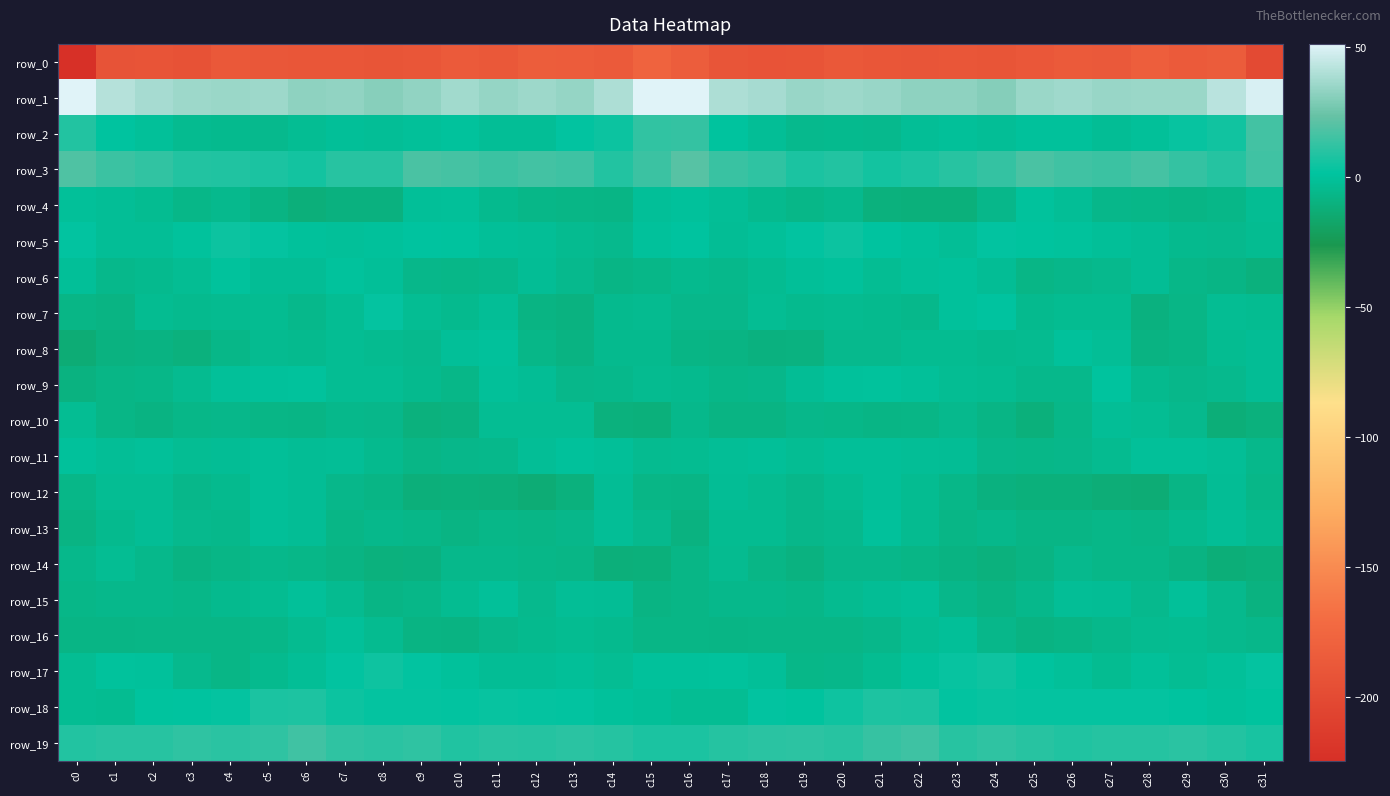

Reading right to left, transcribe all the data shown in this chart.

row_0: -200.4	-184.2	-185.2	-182.4	-186.3	-186.2	-188.1	-191.0	-189.8	-190.0	-189.1	-187.5	-191.1	-191.8	-190.3	-182.9	-178.0	-185.4	-184.0	-183.0	-187.4	-185.8	-189.9	-190.8	-189.3	-189.9	-188.5	-187.8	-192.8	-191.2	-192.4	-224.5
row_1: 49.5	42.3	35.5	35.2	34.9	36.4	35.3	30.7	32.8	32.5	34.8	35.7	34.8	38.1	39.4	50.7	51.1	39.5	34.4	35.7	34.6	37.2	33.1	31.0	33.3	32.9	35.7	35.3	35.9	38.1	41.1	51.3
row_2: 15.8	5.3	3.2	-0.7	-2.5	-0.1	-0.2	-1.8	-0.9	-1.7	-5.0	-4.5	-5.1	-1.6	0.7	12.6	12.2	4.3	1.7	-1.9	-1.7	0.1	-0.6	-1.7	-1.1	-2.7	-5.2	-4.6	-3.9	-0.9	1.2	8.8
row_3: 15.5	9.3	12.5	16.3	14.4	15.5	17.8	13.0	10.0	7.1	5.6	9.1	7.5	11.5	14.0	20.3	14.5	9.1	14.8	15.8	14.3	16.4	17.4	10.3	9.9	5.6	7.5	8.4	8.9	12.1	14.4	18.7
row_4: -3.0	-6.4	-7.9	-6.7	-5.9	-1.9	0.2	-6.0	-10.9	-10.7	-10.5	-5.2	-6.6	-4.7	-1.8	-0.1	-1.1	-7.6	-7.4	-6.6	-4.7	-0.5	-1.2	-9.6	-9.9	-11.6	-8.4	-4.8	-6.8	-3.7	-1.6	-0.6
row_5: -3.5	-5.0	-4.7	-2.5	-1.2	0.2	1.1	1.7	-1.6	0.0	1.3	4.2	2.0	-0.9	-2.6	1.4	0.0	-5.2	-3.8	-2.0	-1.0	0.8	1.3	-0.1	-0.6	0.1	2.3	4.4	0.3	-2.0	-1.8	1.9
row_6: -10.2	-7.9	-6.7	-2.4	-4.8	-6.2	-7.1	-2.2	-0.4	-0.9	-2.9	-0.3	-1.1	-3.6	-5.6	-4.3	-6.8	-7.8	-5.0	-2.5	-5.7	-6.6	-6.0	-1.5	0.2	-2.1	-2.2	0.2	-2.6	-4.6	-5.3	-1.3
row_7: -3.3	-3.1	-7.4	-9.9	-3.6	-3.3	-4.4	1.6	-0.0	-5.3	-4.5	-3.7	-4.7	-2.8	-6.3	-6.2	-3.8	-4.6	-9.1	-8.4	-2.0	-4.5	-2.8	2.6	-2.6	-5.6	-3.6	-4.1	-4.5	-3.5	-8.1	-7.2
row_8: -2.1	-3.3	-7.6	-8.7	-1.7	-0.0	-4.1	-4.4	-3.3	-3.4	-4.9	-5.1	-9.1	-9.6	-8.4	-7.8	-4.5	-4.6	-9.0	-6.6	-0.0	-1.4	-4.8	-3.9	-3.1	-4.4	-4.1	-6.6	-10.3	-8.8	-9.5	-13.3
row_9: -2.1	-5.2	-6.1	-4.4	0.8	-5.6	-5.4	-3.2	-2.9	-0.7	0.1	-0.2	-2.1	-6.3	-6.9	-4.7	-3.9	-5.7	-6.0	-2.1	-0.8	-6.8	-4.4	-2.7	-2.8	0.4	-0.0	-0.6	-4.1	-6.9	-7.2	-9.1
row_10: -10.6	-12.2	-5.1	-3.1	-1.9	-6.9	-11.0	-7.7	-4.9	-7.1	-7.5	-6.4	-6.1	-8.1	-8.5	-5.8	-11.0	-10.5	-3.0	-3.0	-2.7	-9.3	-10.5	-5.9	-5.5	-7.7	-7.1	-6.2	-6.9	-8.6	-7.1	-2.8
row_11: -5.3	-1.6	-0.7	-0.9	-4.1	-6.2	-6.5	-6.2	-2.3	-2.0	-1.4	-1.5	-2.7	-1.2	-1.6	-3.3	-4.0	-1.4	-0.2	-1.9	-5.4	-6.1	-7.3	-4.3	-2.0	-2.2	-1.1	-2.1	-2.7	-0.7	-1.9	-0.1
row_12: -6.7	-2.2	-7.4	-12.9	-12.5	-10.7	-11.2	-9.8	-6.8	-3.5	-1.1	-3.6	-6.2	-4.0	-2.6	-7.5	-7.1	-2.5	-10.5	-13.1	-11.7	-10.7	-11.4	-7.8	-6.2	-2.4	-1.5	-4.7	-6.1	-2.9	-3.1	-6.7
row_13: -4.4	-1.5	-4.6	-7.3	-6.6	-7.7	-7.5	-5.5	-7.4	-4.2	-0.1	-4.9	-5.9	-3.4	-3.2	-9.5	-4.9	-2.0	-6.2	-7.1	-6.7	-8.2	-6.4	-5.6	-7.2	-2.1	-1.4	-5.8	-5.3	-2.3	-4.6	-8.2
row_14: -11.2	-11.9	-8.7	-6.4	-6.4	-5.0	-8.3	-10.6	-8.8	-7.1	-5.9	-6.2	-9.3	-7.3	-3.9	-7.3	-11.2	-11.2	-7.1	-6.8	-5.5	-5.5	-9.6	-10.1	-8.2	-6.5	-5.5	-7.3	-8.9	-5.8	-3.1	-5.7
row_15: -9.1	-4.8	-0.7	-4.8	-2.1	-2.0	-5.4	-8.0	-6.0	-1.0	-2.6	-3.9	-6.5	-5.7	-5.8	-7.2	-8.1	-2.1	-1.9	-4.9	-0.8	-3.3	-6.5	-7.9	-3.9	-0.7	-3.5	-4.4	-6.7	-5.4	-5.4	-6.7
row_16: -6.1	-4.8	-3.6	-4.2	-5.4	-7.9	-9.0	-5.9	-1.4	-2.6	-5.9	-7.3	-7.1	-7.0	-7.7	-7.0	-6.9	-4.5	-3.3	-4.5	-6.0	-8.6	-8.4	-4.1	-0.8	-4.0	-6.8	-7.2	-7.1	-7.0	-7.5	-7.9
row_17: 2.7	-1.0	-2.9	-0.8	-3.5	-0.9	0.9	4.8	3.1	-0.4	-3.5	-6.0	-6.9	-1.4	0.6	0.1	-0.1	-2.9	-1.3	-2.1	-2.6	-0.2	2.1	4.8	2.2	-1.9	-4.4	-7.0	-5.2	0.1	0.3	-2.7
row_18: 0.8	-0.3	1.2	2.7	2.8	2.3	2.3	2.9	2.2	7.3	8.1	4.4	1.1	2.2	-2.6	-2.7	-1.4	-0.1	2.2	2.7	3.1	1.9	2.4	2.5	3.9	8.0	7.2	2.7	1.6	0.9	-3.3	-2.8
row_19: 7.0	9.0	10.6	9.8	9.4	8.7	10.2	11.9	10.2	15.0	13.3	10.1	11.0	10.7	9.6	7.2	7.5	9.4	10.5	9.4	9.8	8.3	11.5	10.8	11.9	15.3	11.5	10.4	11.4	10.2	10.2	8.8